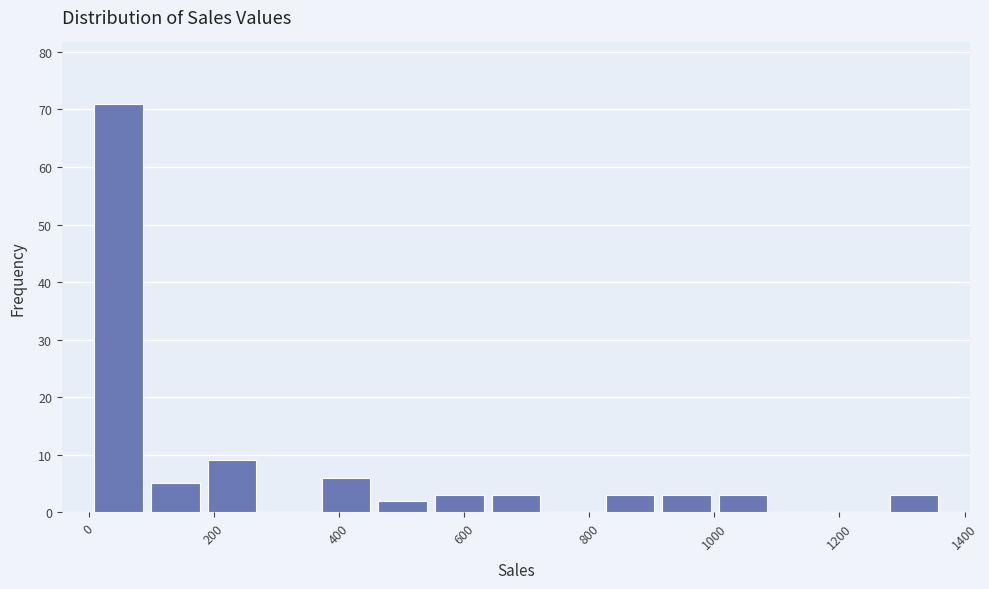

Reading left to right, transcribe this chart: for each bar, give the range it covers on the x-axis and its height. Neither the bar edges nor the heights are printed on the chart, so give them approximately, as read against the axes.

0 to 100: 71
100 to 180: 5
180 to 280: 9
280 to 360: 0
360 to 460: 6
460 to 540: 2
540 to 640: 3
640 to 720: 3
720 to 820: 0
820 to 920: 3
920 to 1000: 3
1000 to 1100: 3
1100 to 1180: 0
1180 to 1280: 0
1280 to 1360: 3